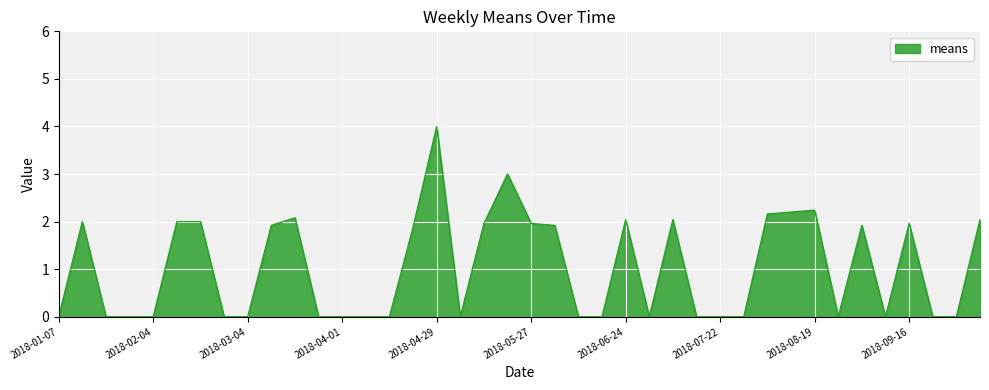

What is the greatest value displayed?

4.0